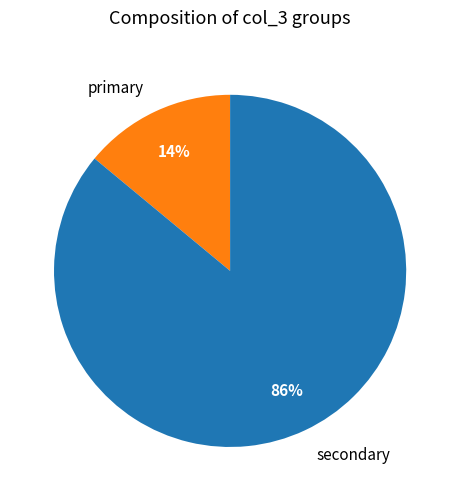

Rank the categories by value from lowest to highest.

primary, secondary